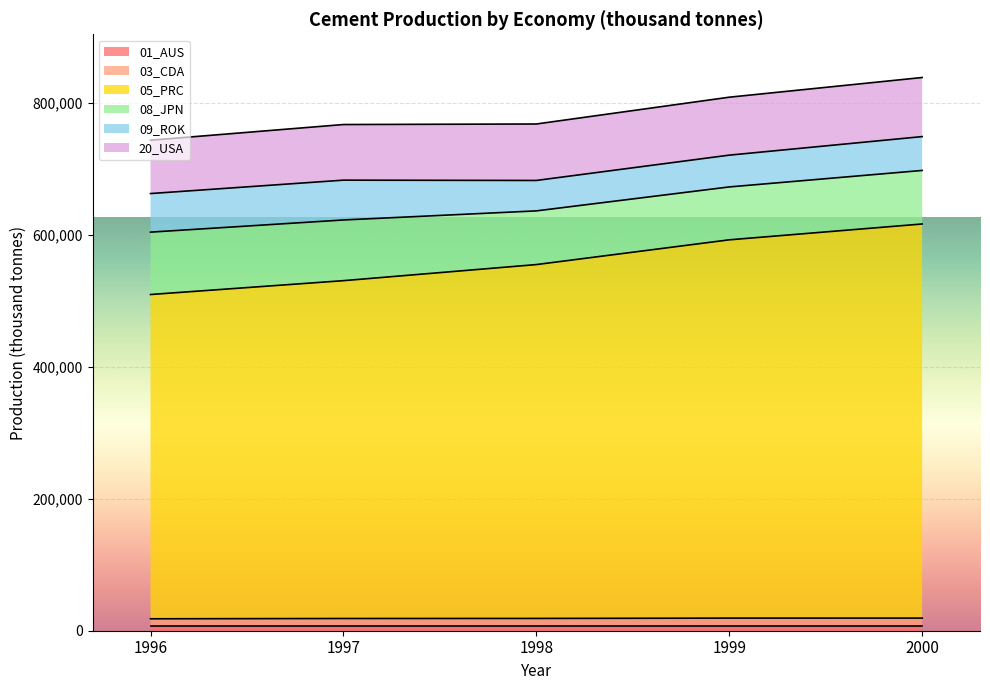

Read the 09_ROK value at 1997.

60317